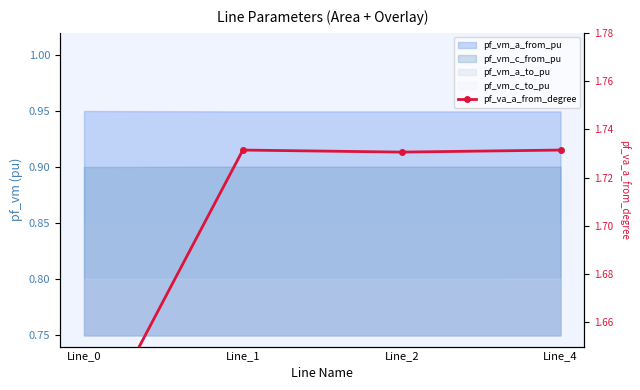

What is the sum of all values?

6.8